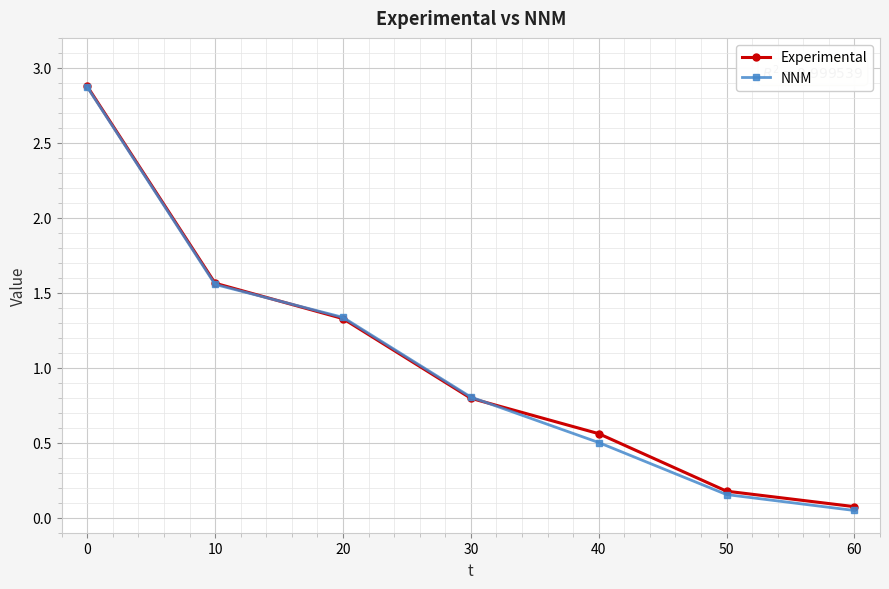

What is the value of the NNM point at the 4th from the left?

0.8